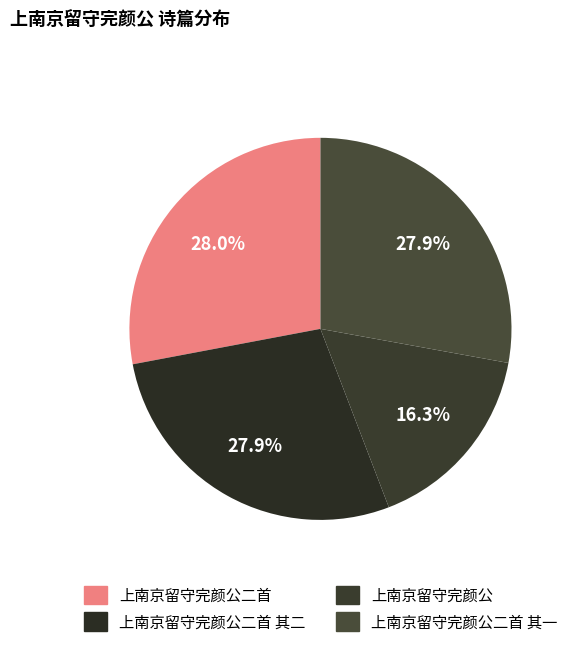

To the nearest percent, what is the average slice percentage?

25%